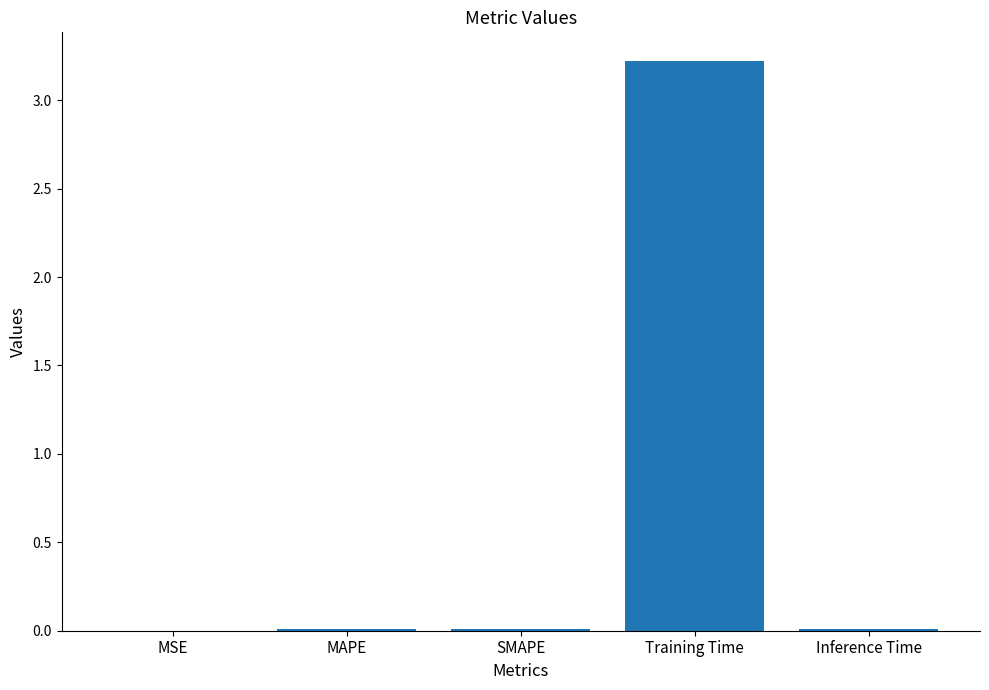

What is the sum of all values?

3.3